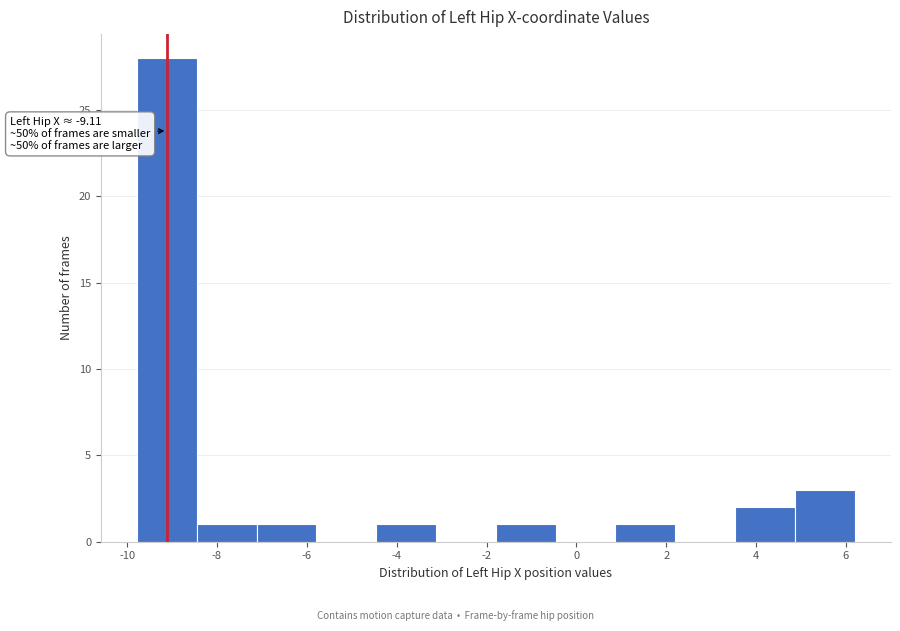

Which range on the x-axis has the tallest bar?

-9.8 to -8.4